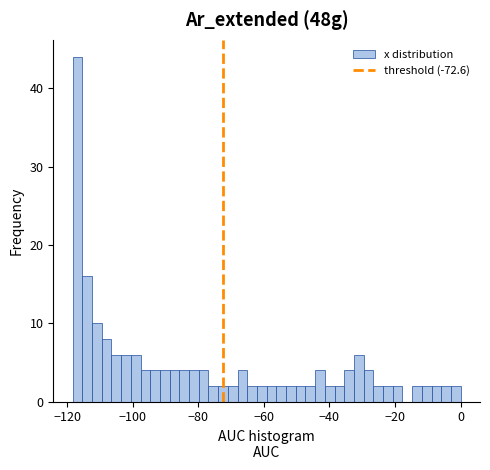

Read against the x-axis, roughly where is the centre of the tallest bar?

-116